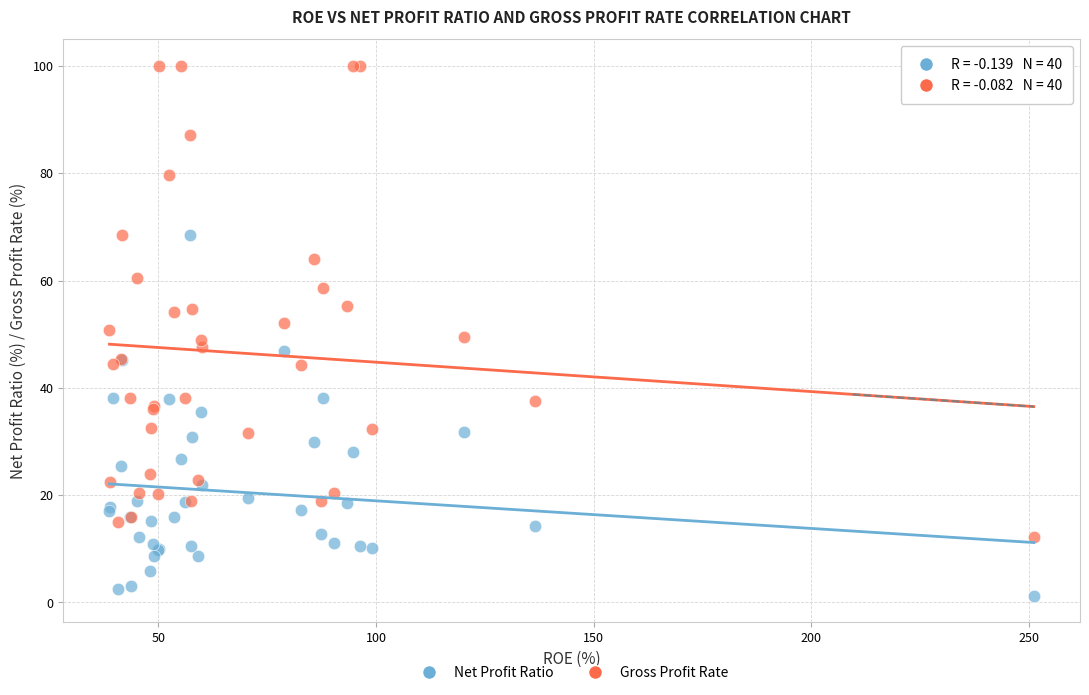

Which series has the widest spread of Y values?

Gross Profit Rate